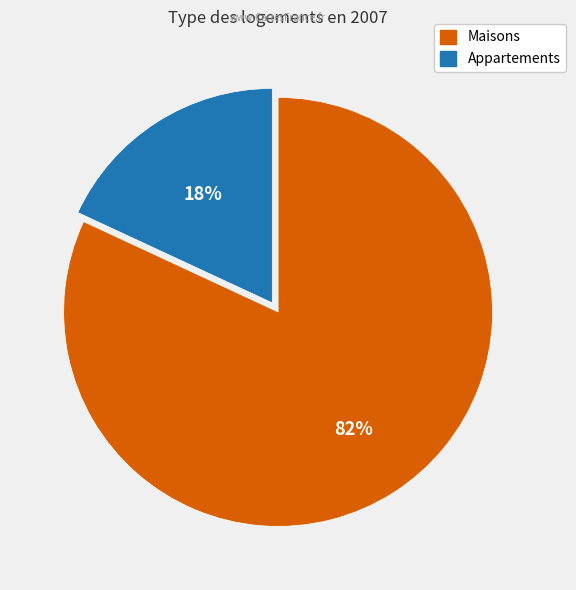

Is there any slice that represents more than half of the pie?

Yes